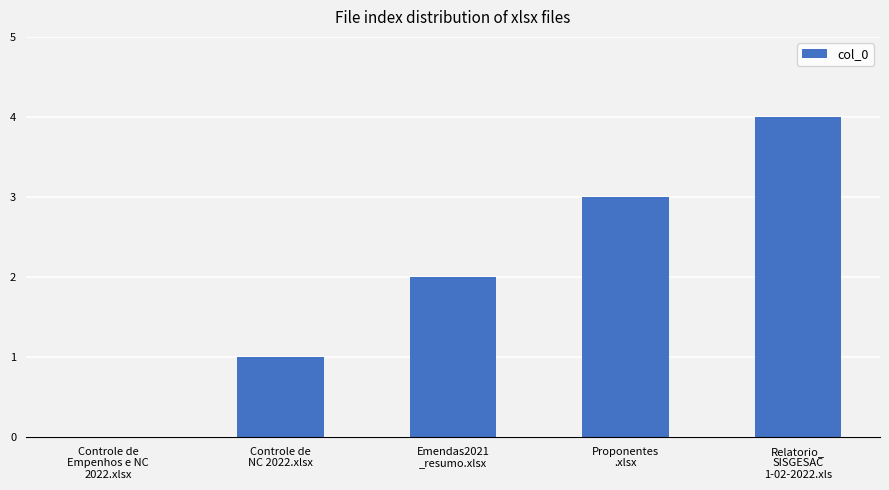

What is the greatest value displayed?

4